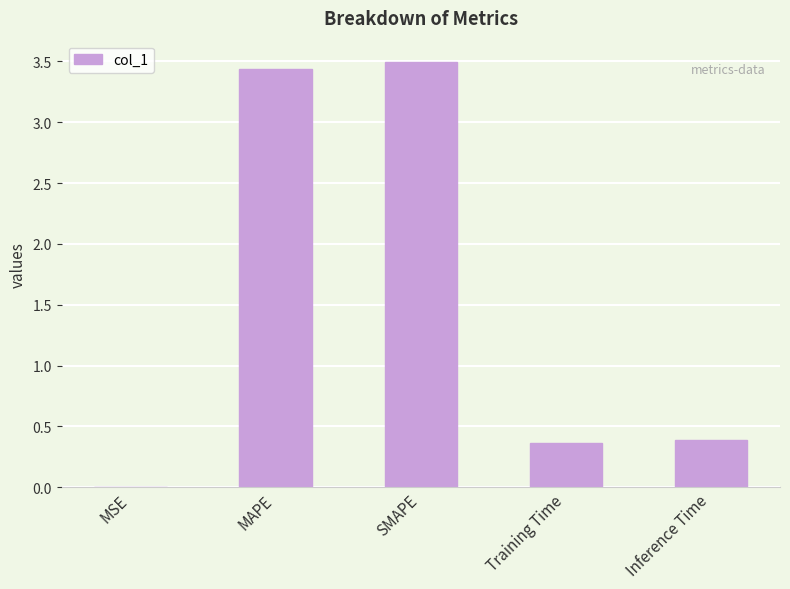

True or false: the data shows 0.0 at MSE.

True